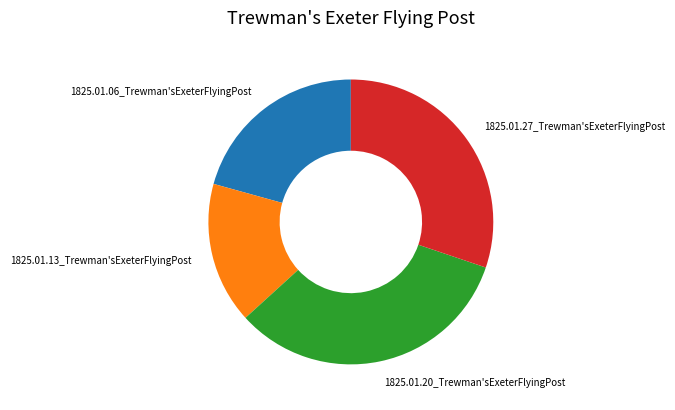

Which category has the smallest portion of the pie?

1825.01.13_Trewman'sExeterFlyingPost